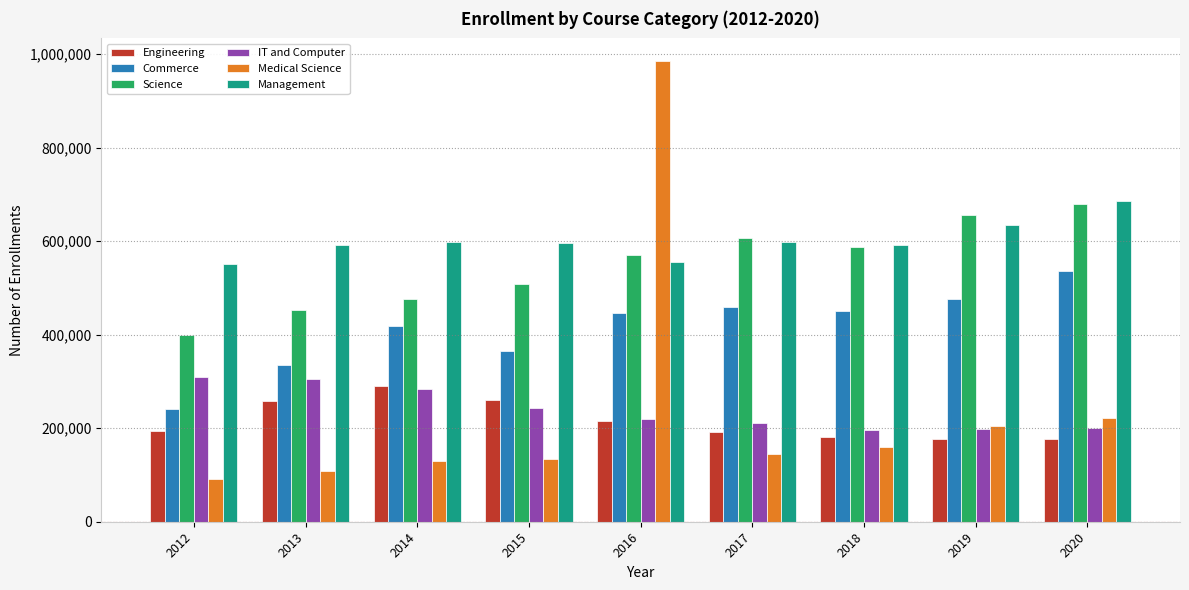

What is the total value across all series at 2012?

1786852